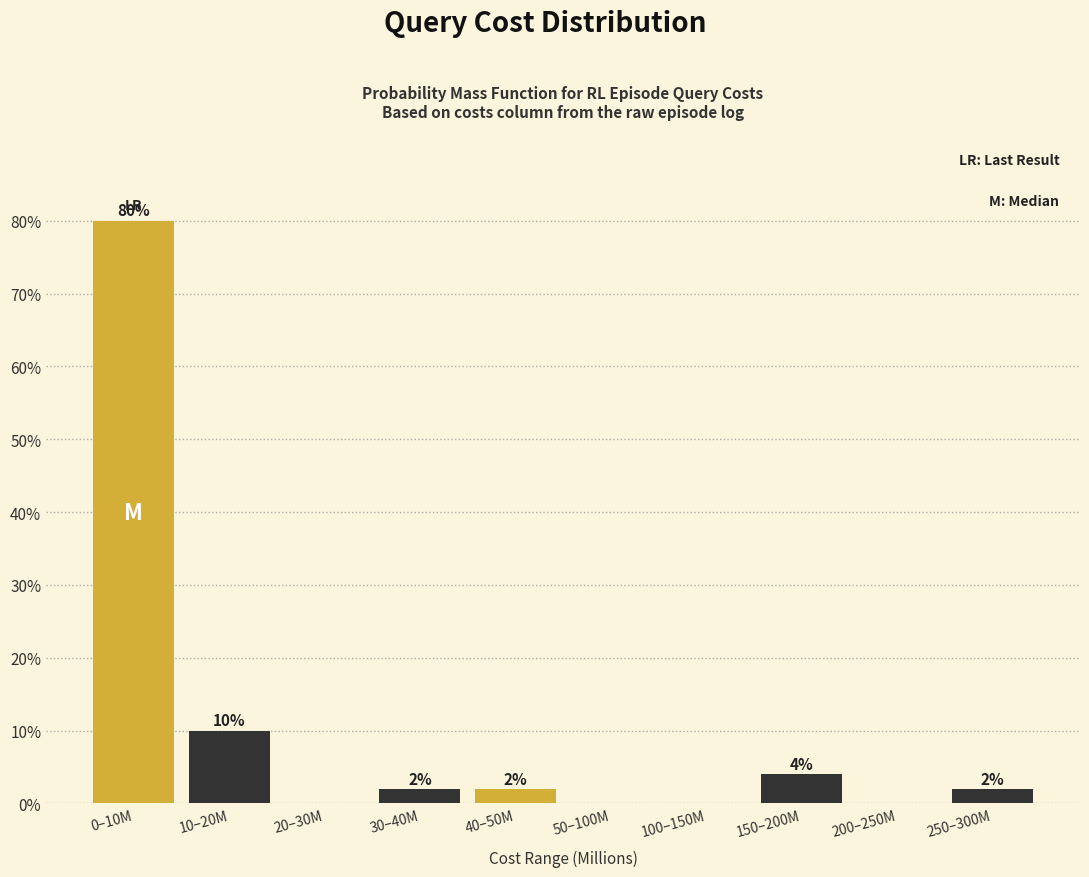

Reading left to right, transcribe all the data shown in this chart.

0–10M=80	10–20M=10	20–30M=0	30–40M=2	40–50M=2	50–100M=0	100–150M=0	150–200M=4	200–250M=0	250–300M=2